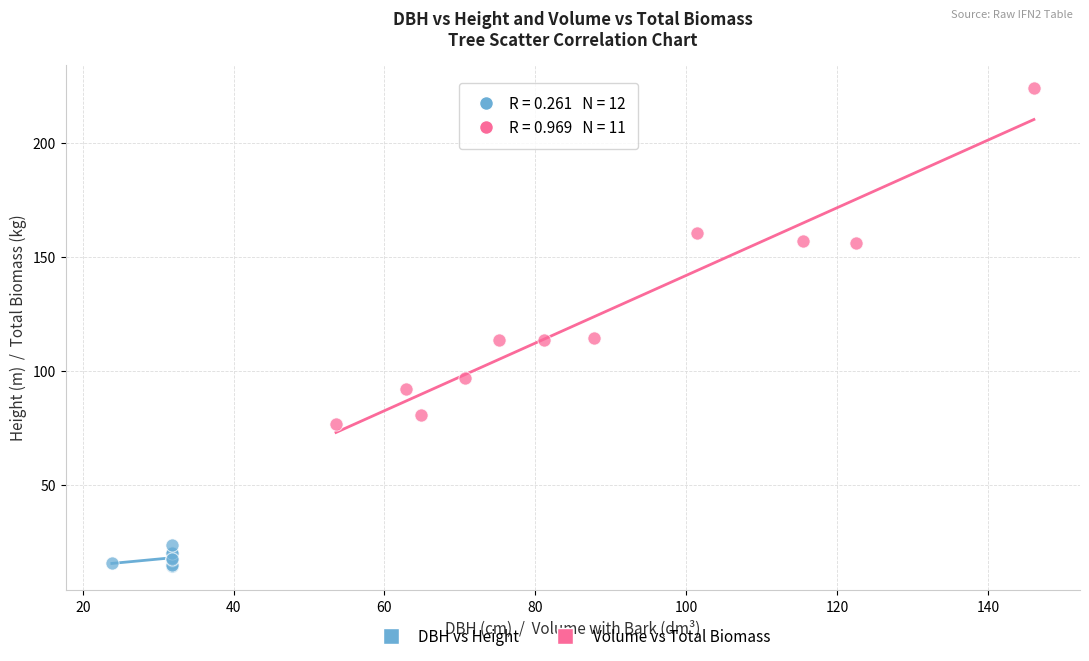

Which series has the largest Y range (max minus min)?

Volume vs Total Biomass